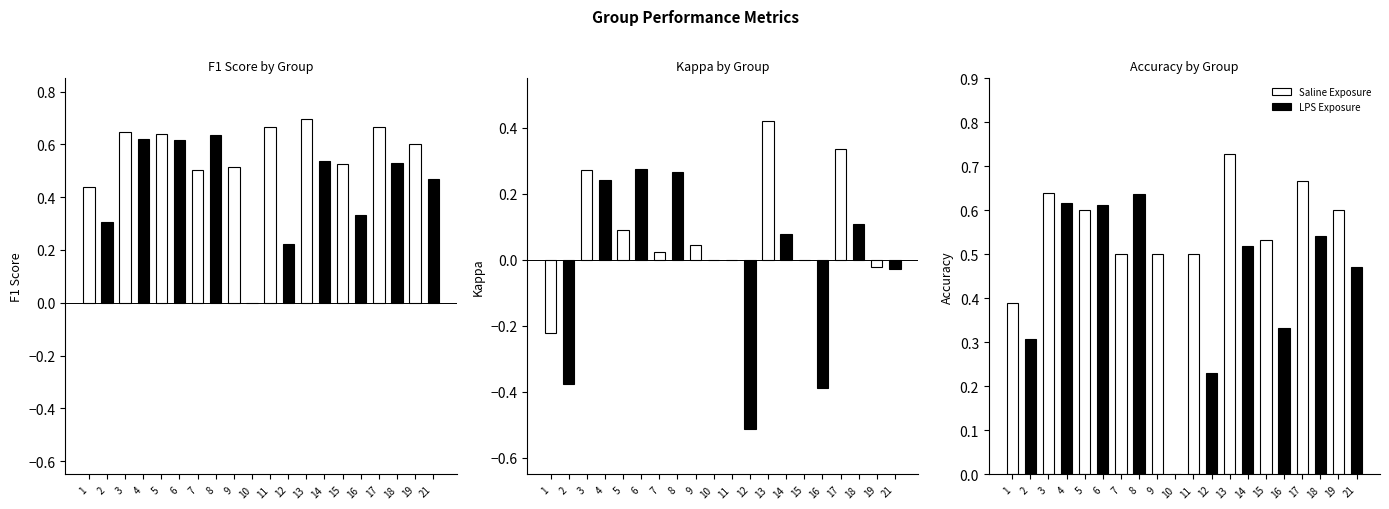

Is it true that LPS Exposure equals 0.3 at 1?

True